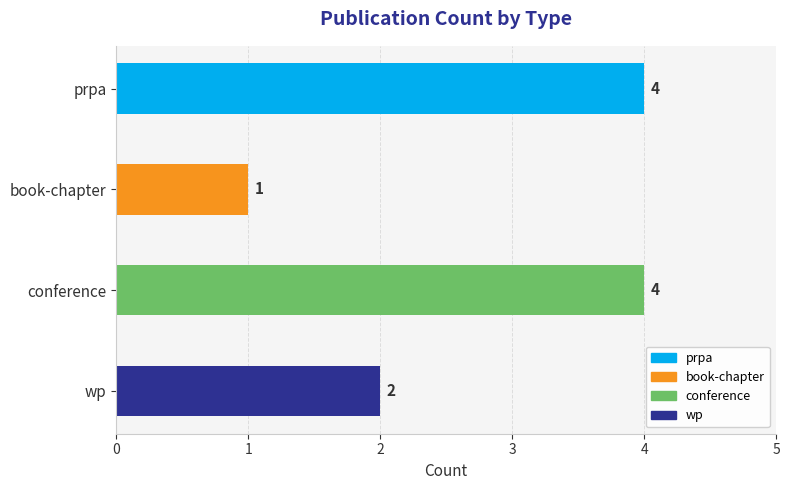

What is the difference between the maximum and minimum values?

3